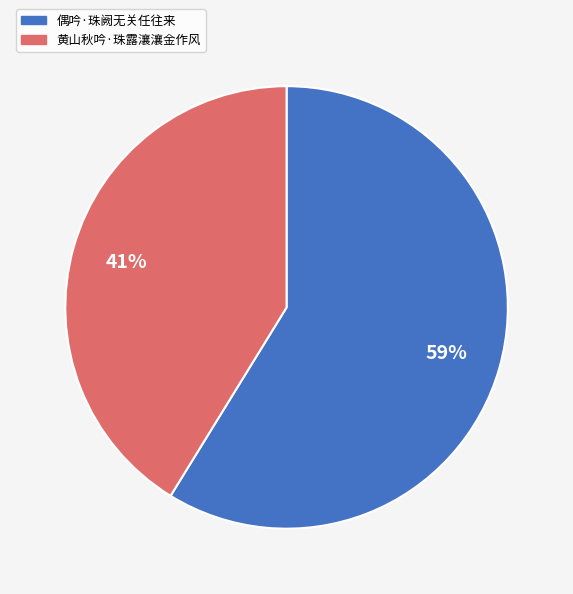

To the nearest percent, what portion does 偶吟·珠阙无关任往来 represent?

59%